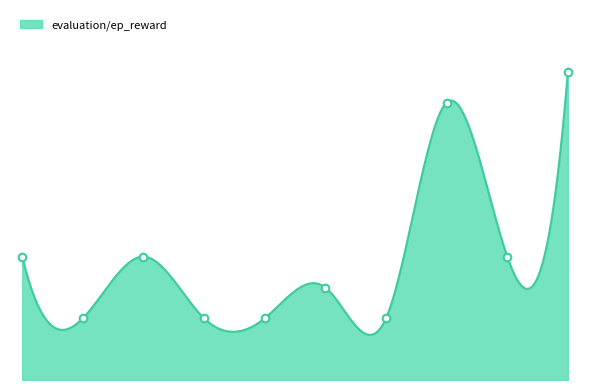

Between 223 and 360, which is larger?

223